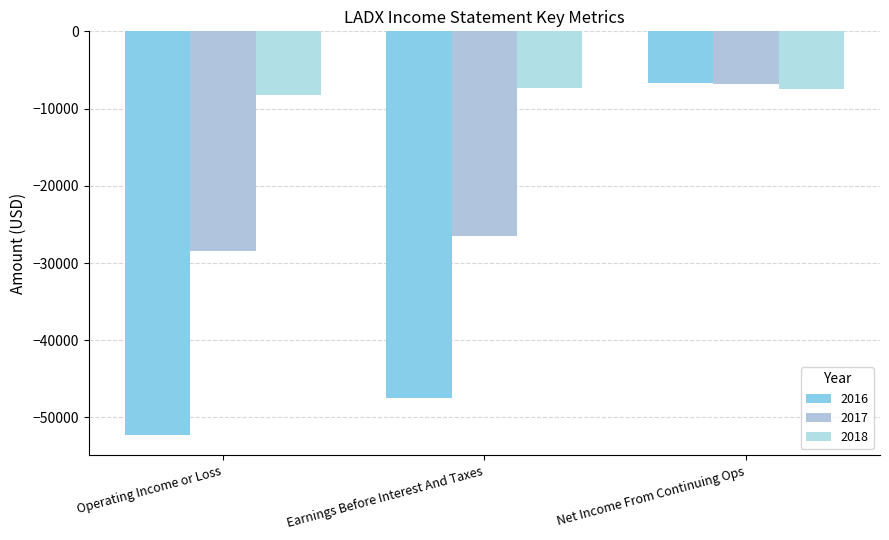

How many data points does each series have?

3